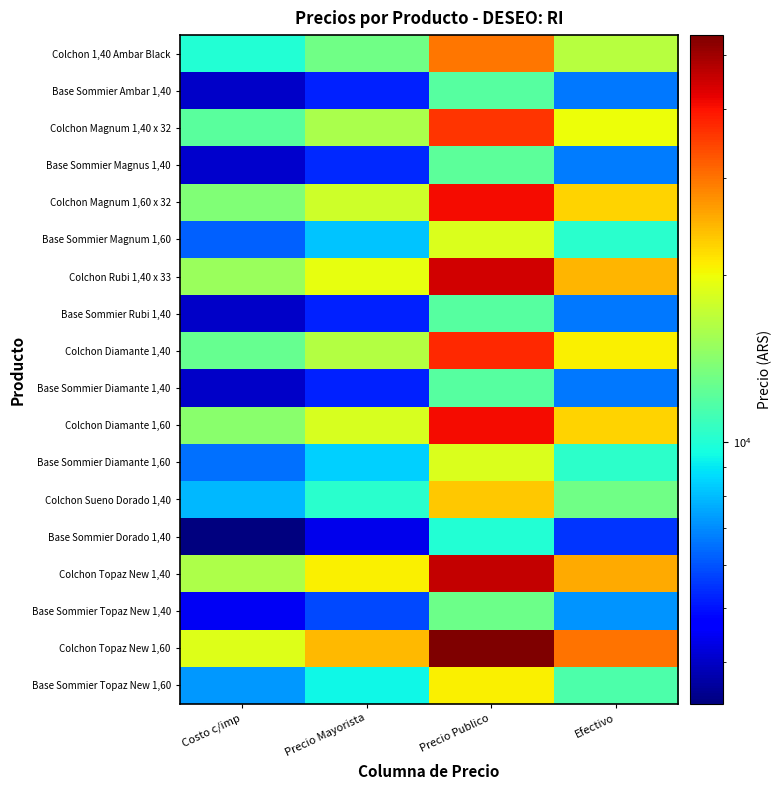

At which category is the sum across all series the highest?

Precio Publico